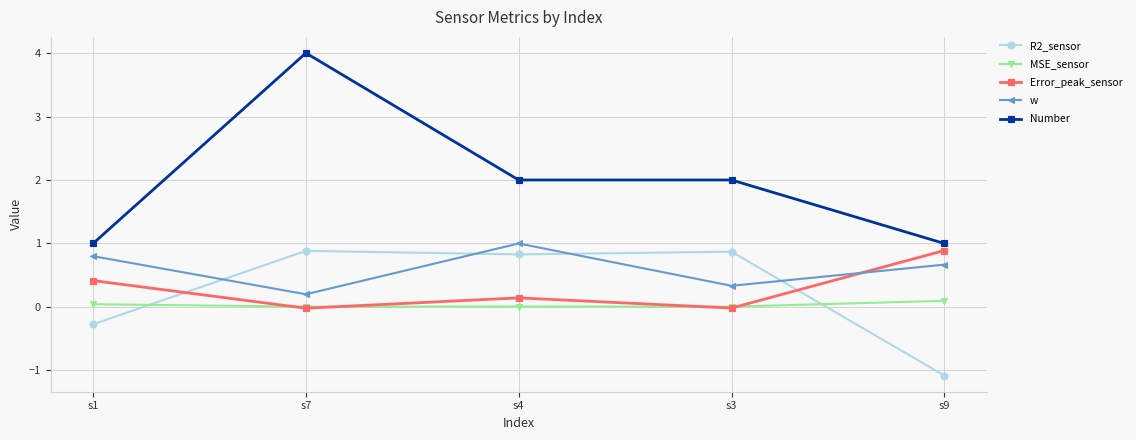

Count the number of data series in this chart.

5